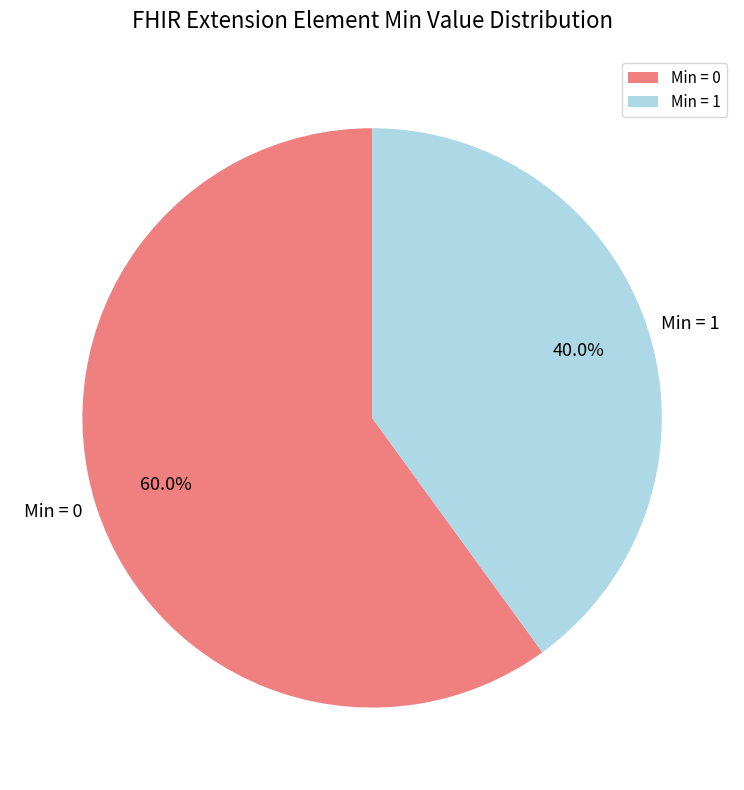

Is the sum of Min = 1 and Min = 0 greater than half?

Yes